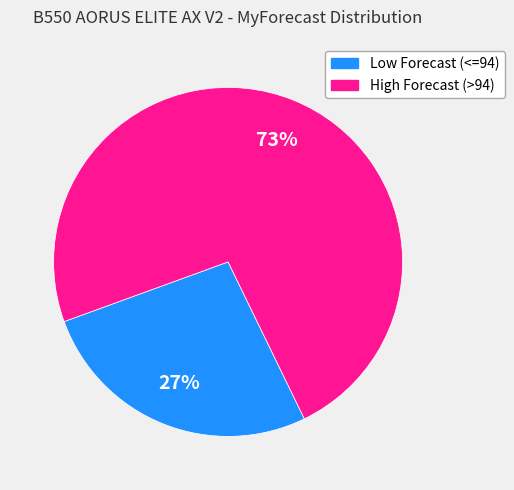

Is there a majority slice in this chart?

Yes